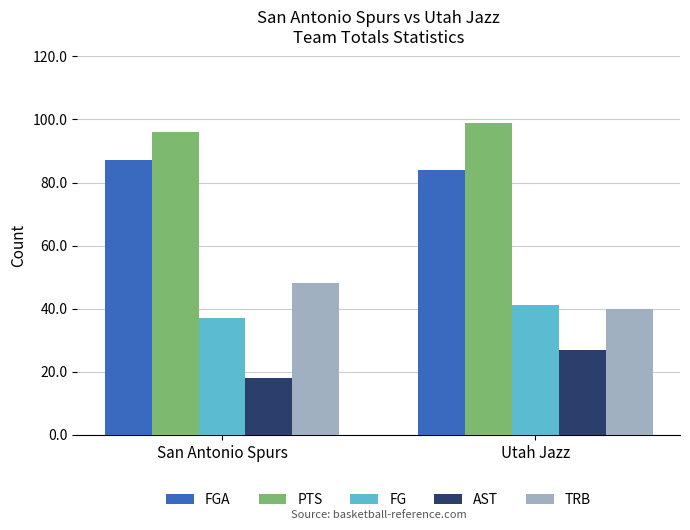

Rank the categories by PTS value from lowest to highest.

San Antonio Spurs, Utah Jazz